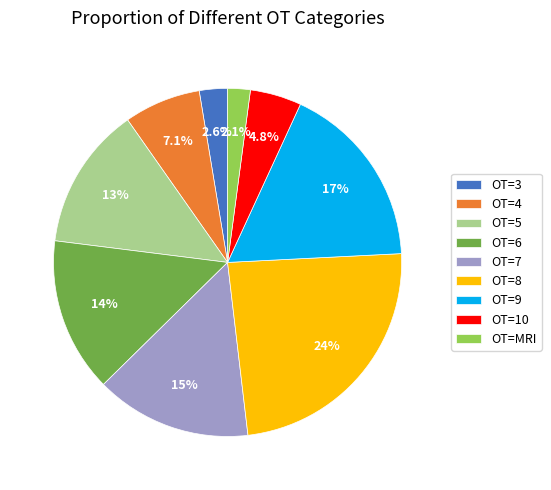

Which slice is the largest?

OT=8